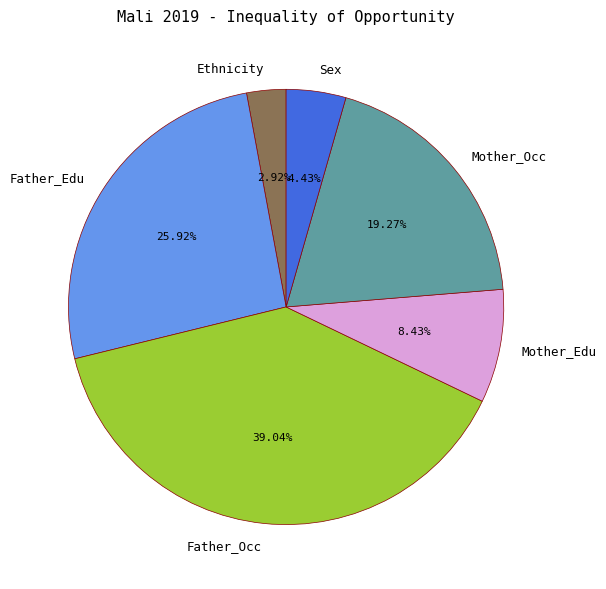

Is it true that Mother_Occ is 19% of the pie?

True